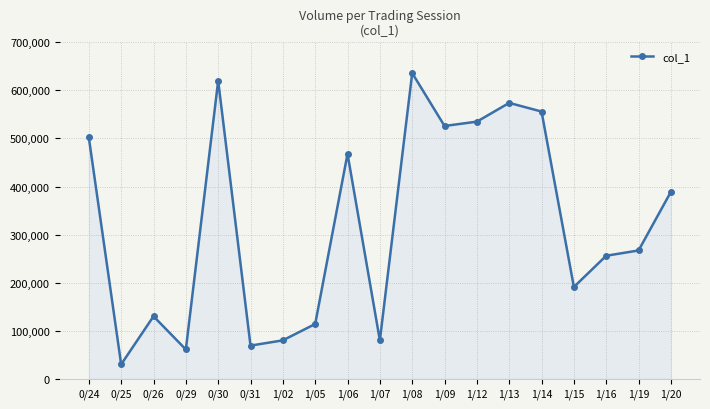

Between 1/09 and 1/05, which is larger?

1/09